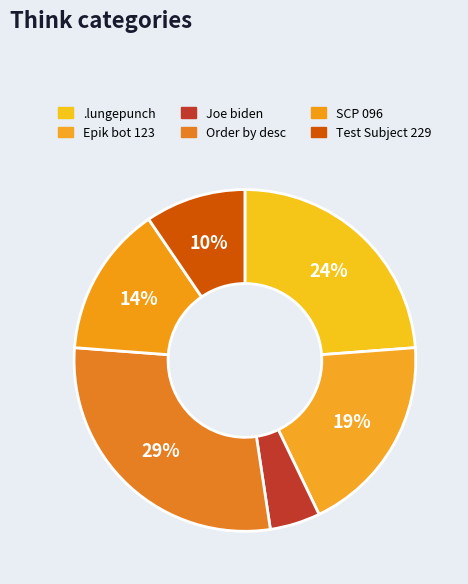

What is the largest slice in the pie chart?

Order by desc